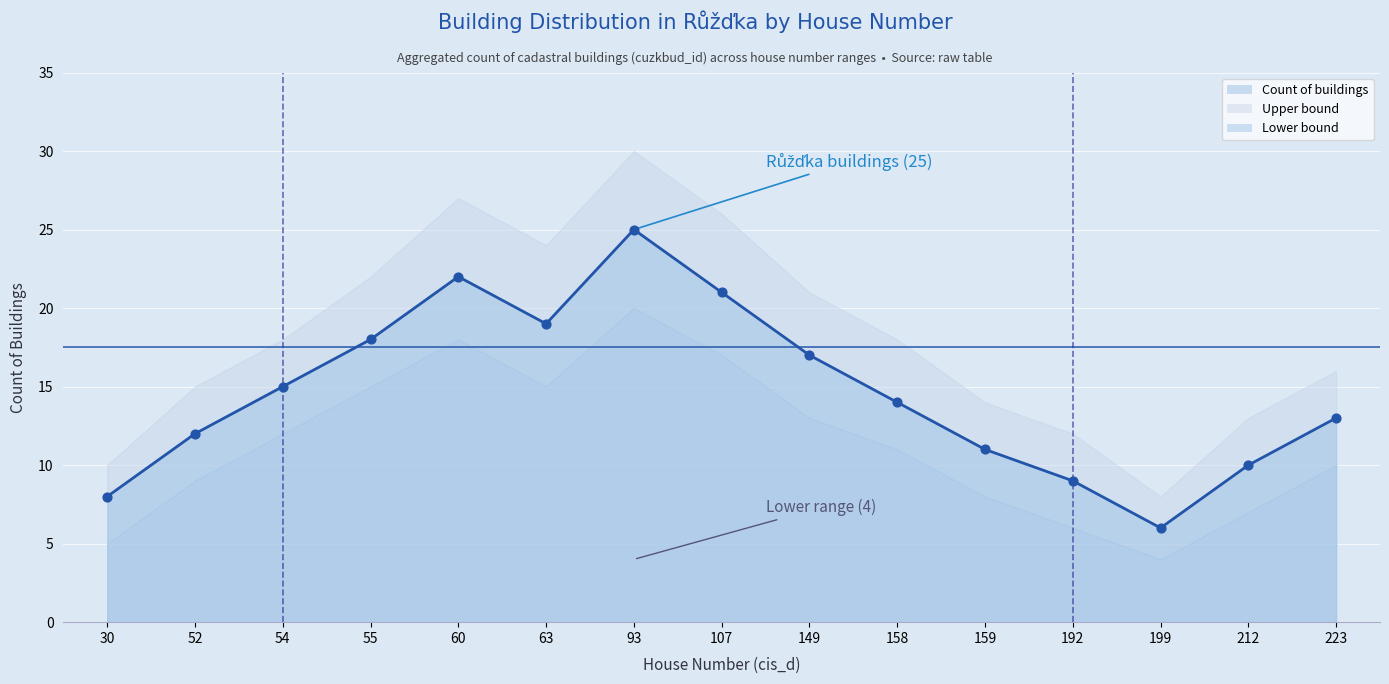

What is the total value across all series at 107?

42